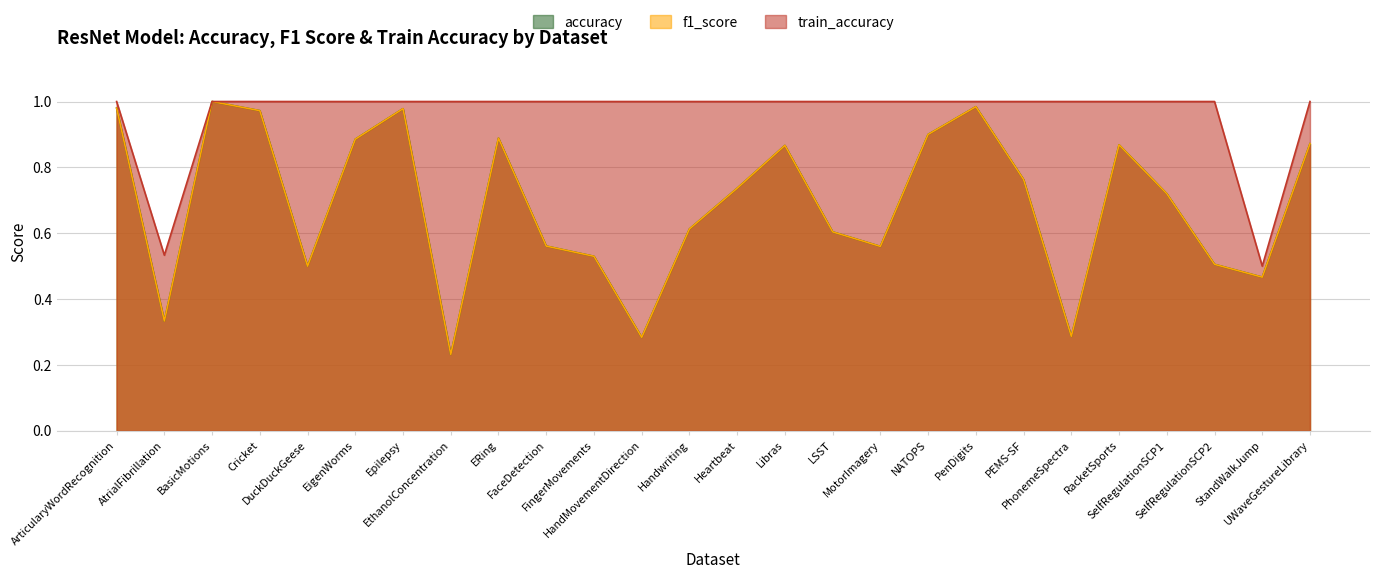

What is the average value of the accuracy series?

0.7